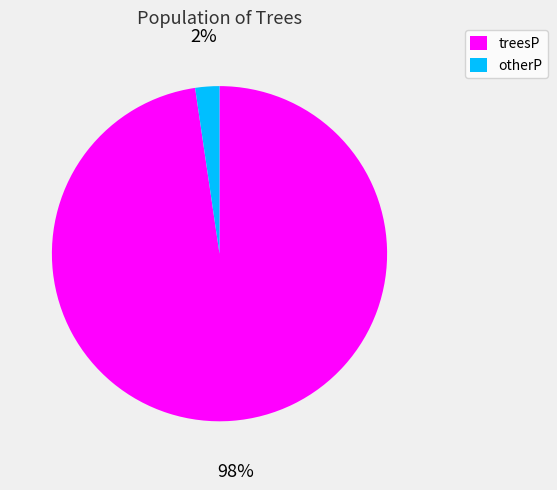

Is the sum of otherP and treesP greater than half?

Yes